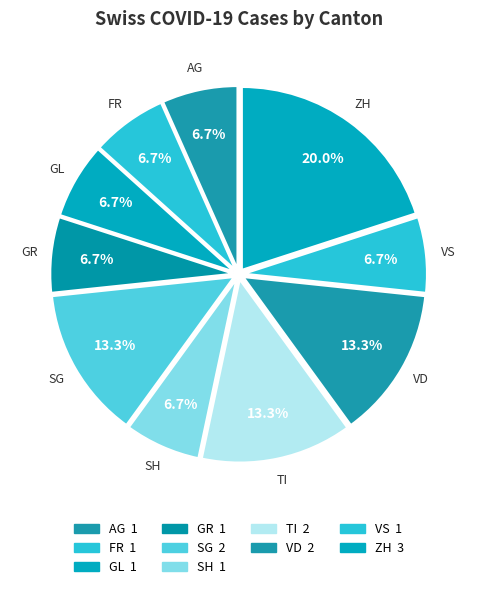

What percentage is NOT represented by SG?

86.7%